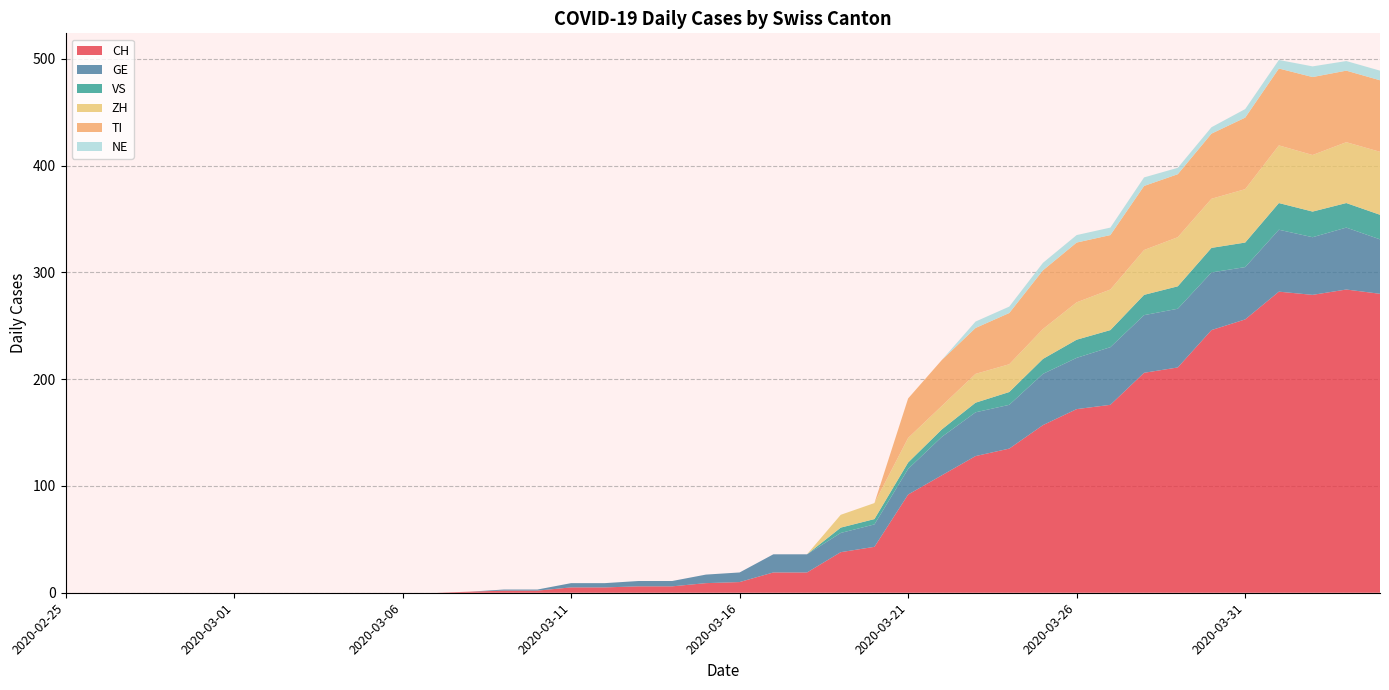

Reading left to right, transcribe all the data shown in this chart.

CH: 0	0	0	0	0	0	0	0	0	0	0	0	1	2	2	5	5	6	6	9	10	19	19	38	43	92	110	128	135	157	172	176	206	211	246	256	282	279	284	280
GE: 0	0	0	0	0	0	0	0	0	0	0	0	0	1	1	4	4	5	5	8	9	17	17	18	21	24	36	41	41	48	48	54	54	55	54	49	58	54	58	51
VS: 0	0	0	0	0	0	0	0	0	0	0	0	0	0	0	0	0	0	0	0	0	0	0	5	5	6	7	9	12	14	17	16	19	21	23	23	25	24	23	23
ZH: 0	0	0	0	0	0	0	0	0	0	0	0	0	0	0	0	0	0	0	0	0	0	0	12	15	23	22	27	26	28	35	38	42	46	46	50	54	53	57	59
TI: 0	0	0	0	0	0	0	0	0	0	0	0	0	0	0	0	0	0	0	0	0	0	0	0	0	37	43	43	48	55	56	51	60	59	61	67	72	73	67	67
NE: 0	0	0	0	0	0	0	0	0	0	0	0	0	0	0	0	0	0	0	0	0	0	0	0	0	0	0	6	6	7	7	7	8	6	6	8	8	10	9	9